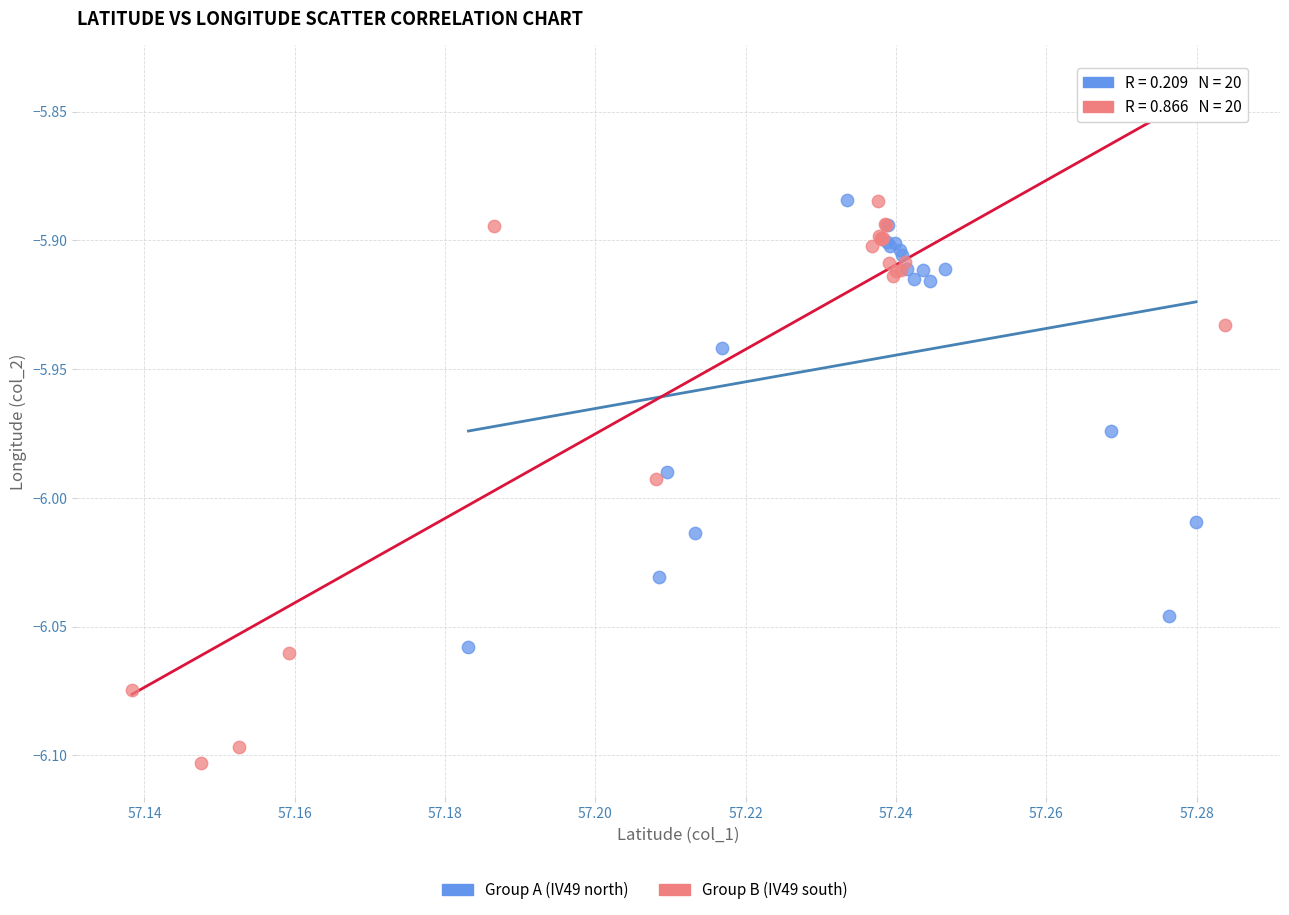

Which series reaches the minimum Y coordinate?

Group B (IV49 south)